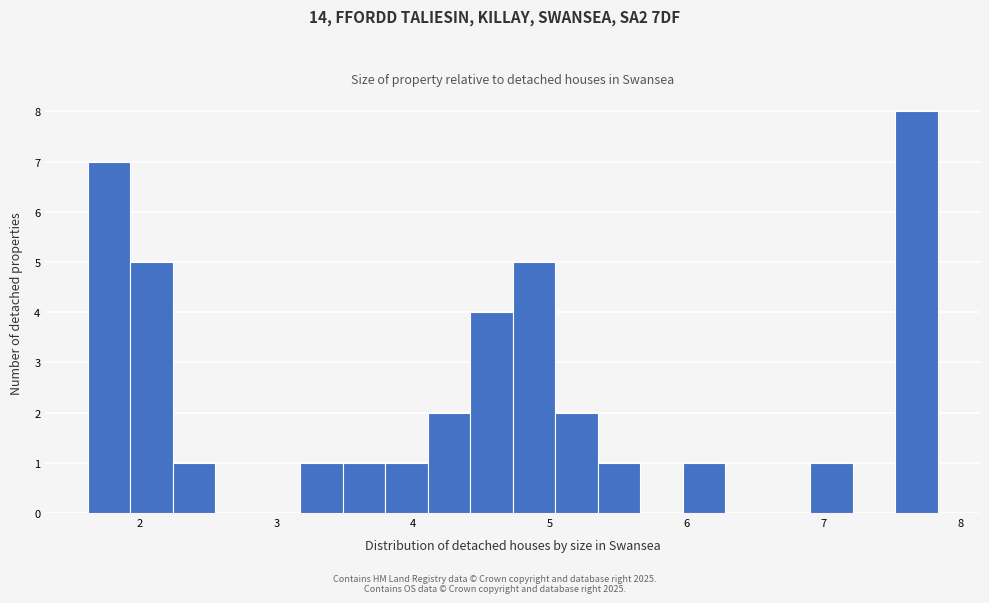

Around what value on the x-axis is the tallest bar? Give the approximate position of its centre, as read against the axis.

7.7